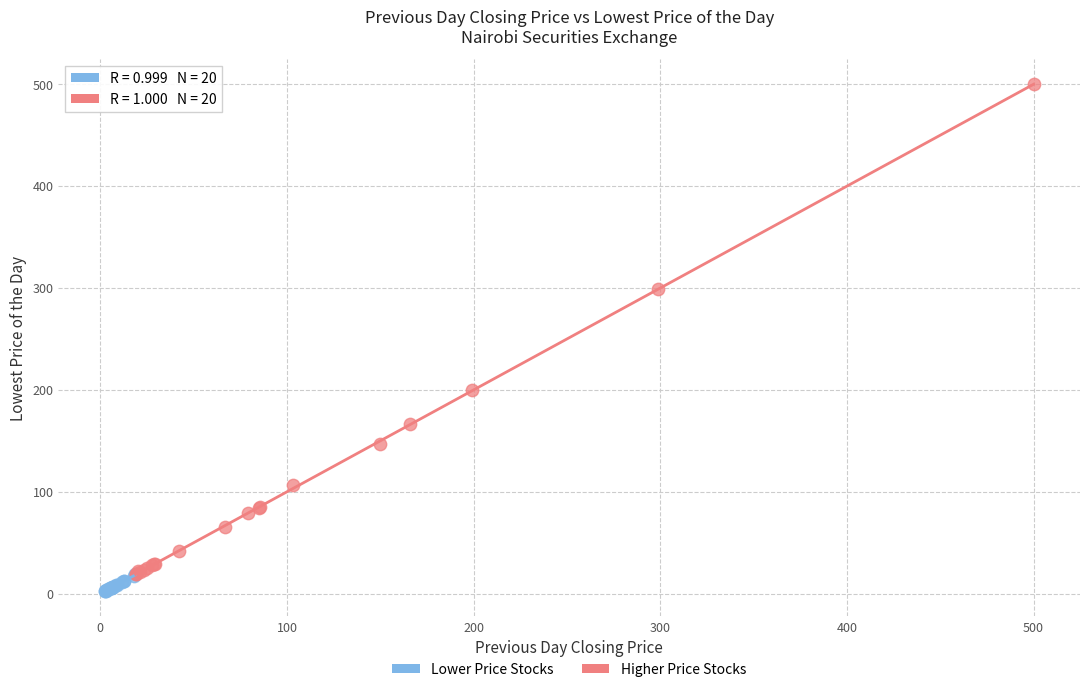

Which series has the largest Y range (max minus min)?

Higher Price Stocks